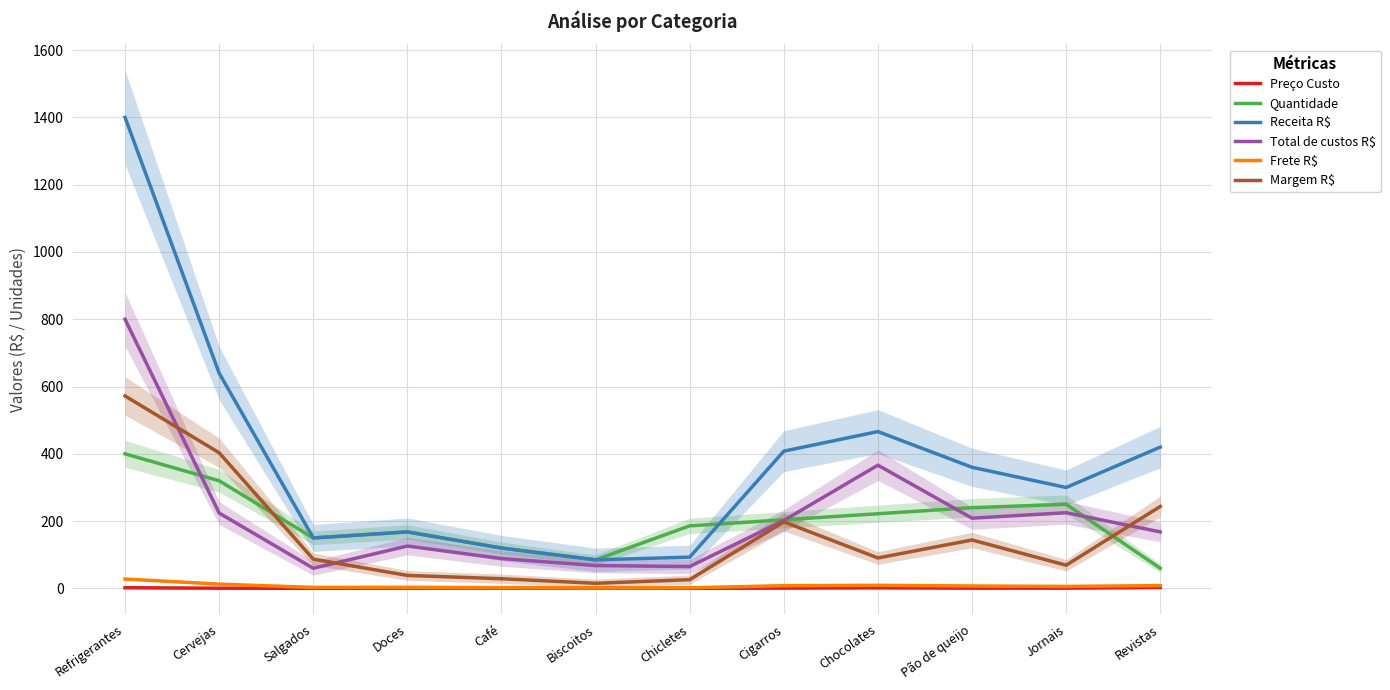

What is the minimum value for Margem R$?

15.3